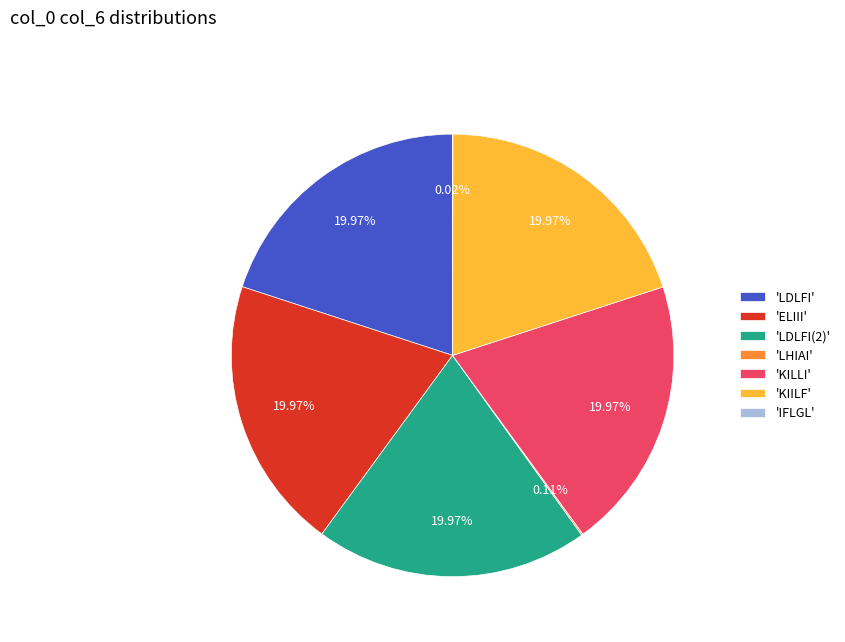

Does any single category account for the majority?

No